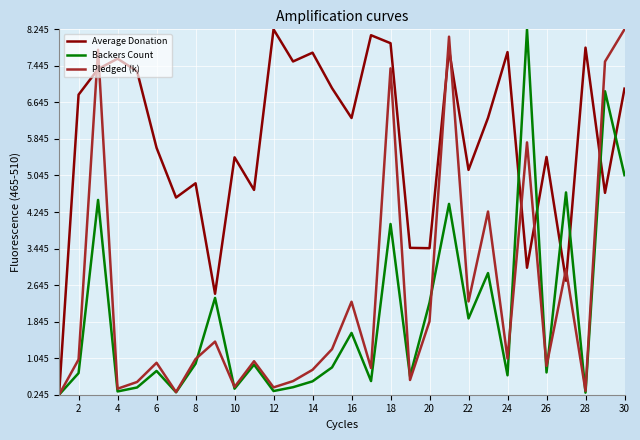

What is the greatest value displayed?

8.2